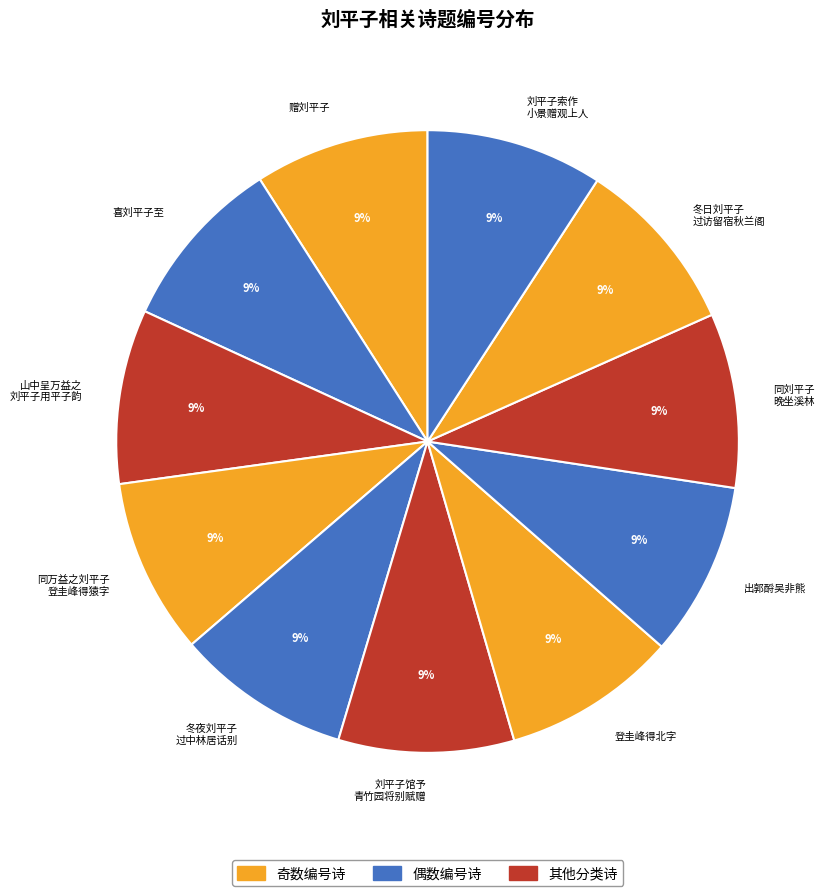

How many segments does this pie chart have?

11